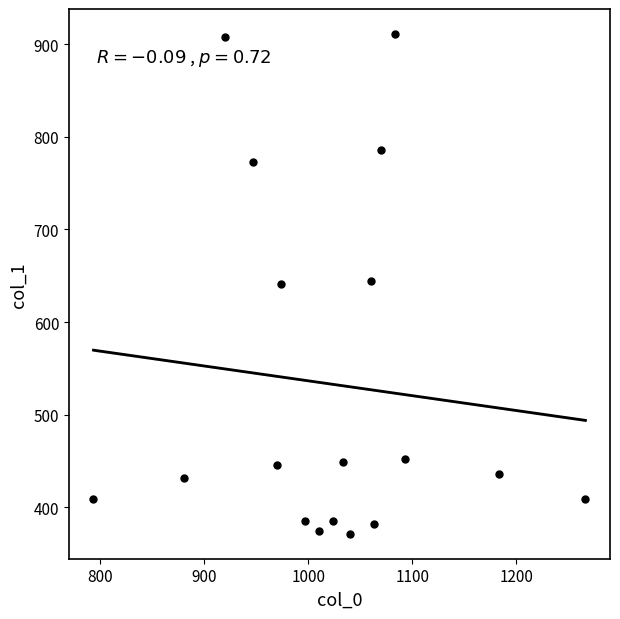

What is the range of Y values (max minus min)?

540.0